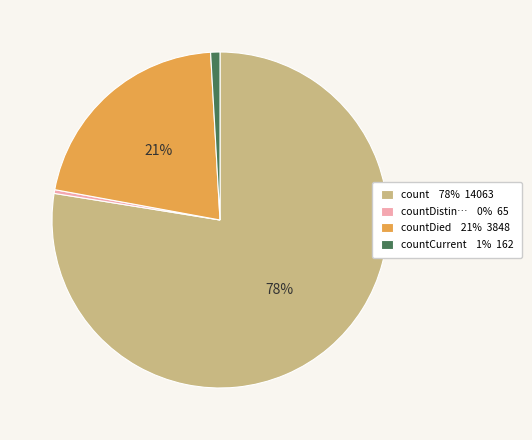

To the nearest percent, what is the average slice percentage?

25%